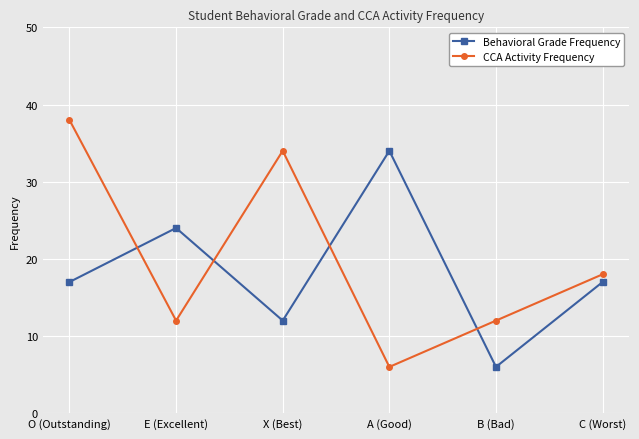

What is the smallest value displayed?

6